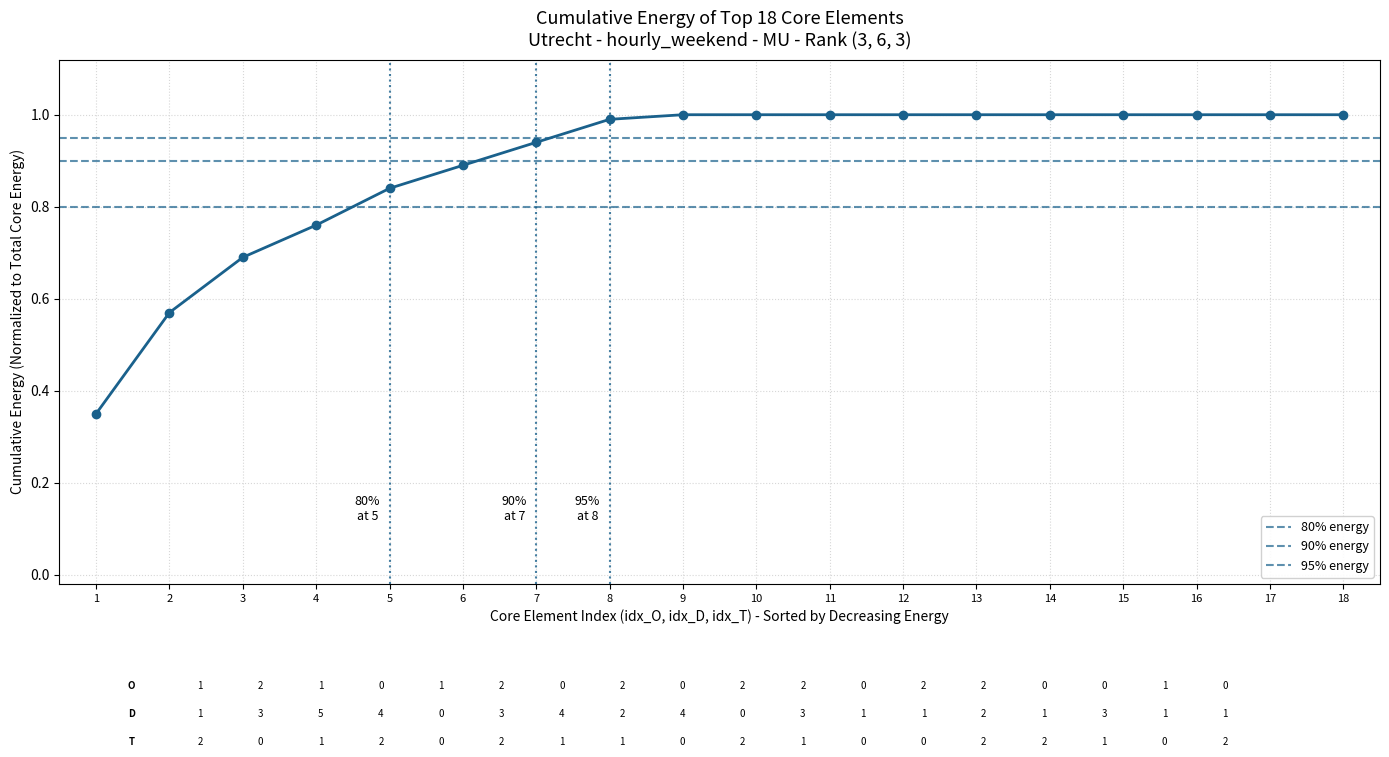

Rank the categories by value from lowest to highest.

1, 2, 3, 4, 5, 6, 7, 8, 9, 10, 11, 12, 13, 14, 15, 16, 17, 18